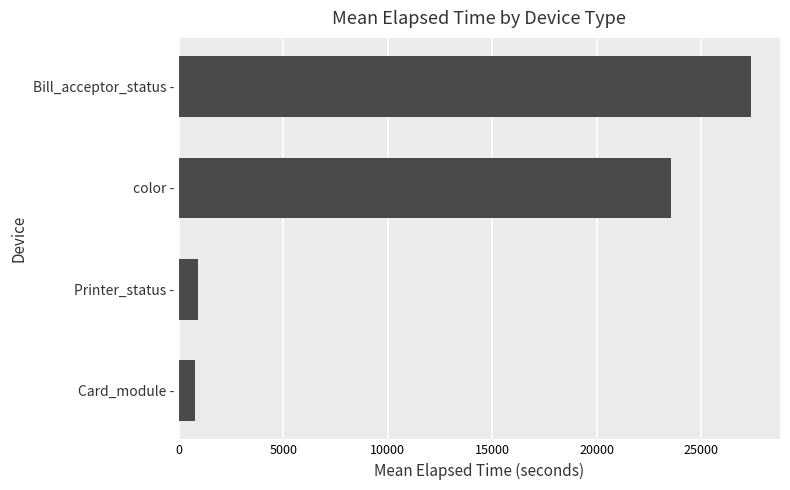

Reading bottom to top, extract all data points from this chart.

Card_module -=774	Printer_status -=931	color -=23555	Bill_acceptor_status -=27397